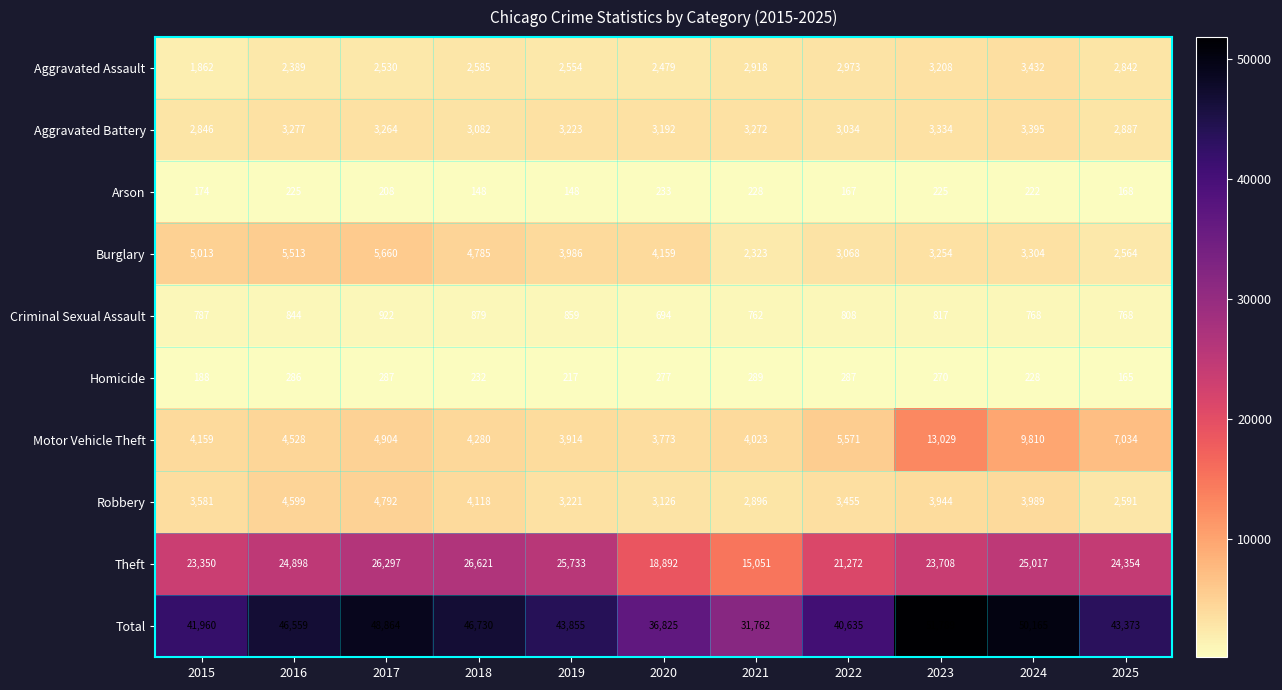

What is the sum of the Criminal Sexual Assault values at 2017 and 2025?

1690